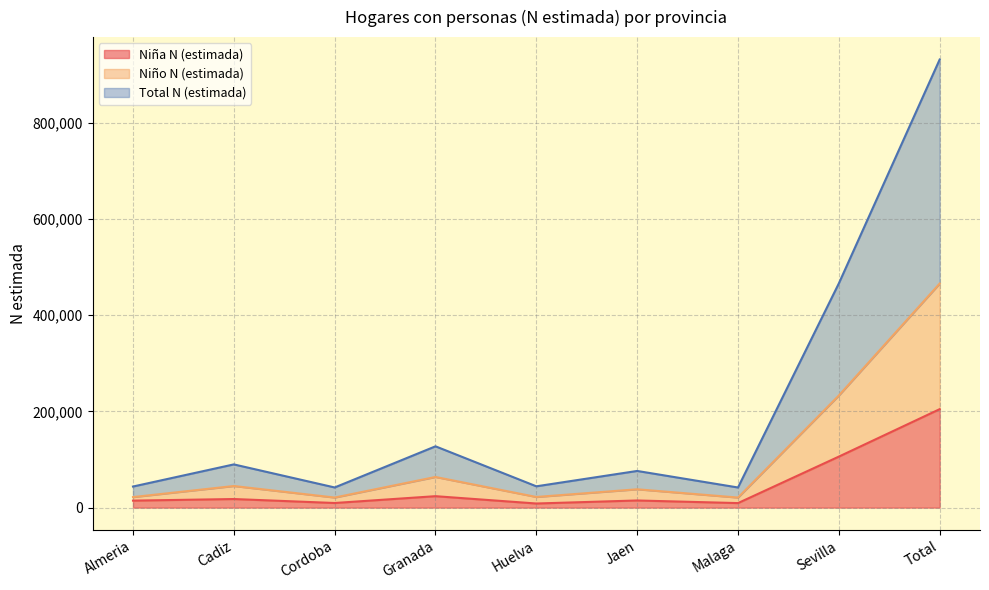

Which series changed the most between Granada and Jaen?

Total N (estimada)